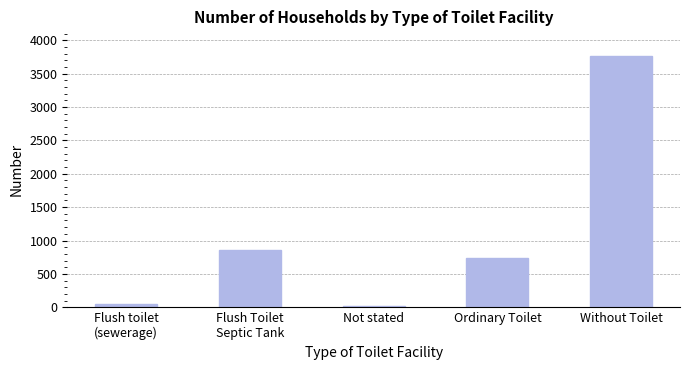

What is the sum of all values?

5422